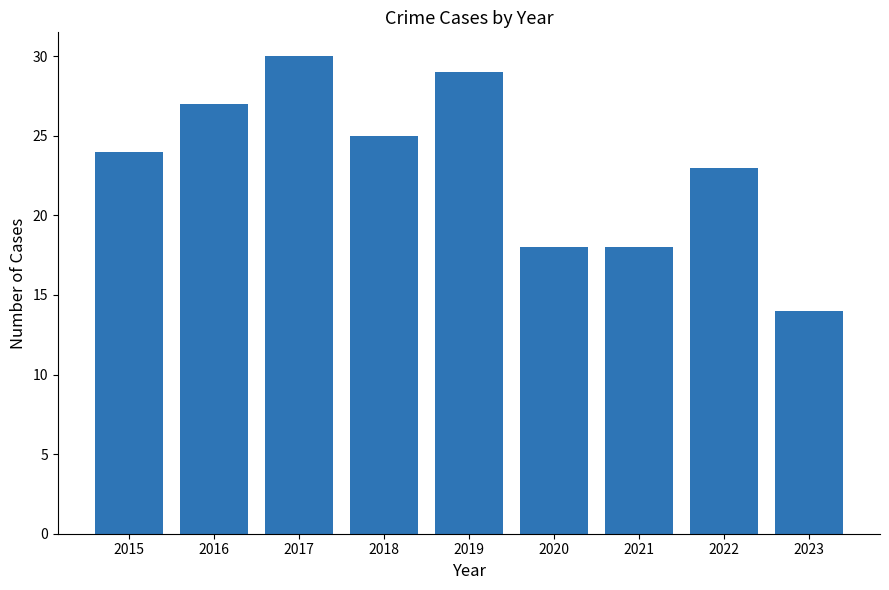

What is the change in value from 2016 to 2023?

-13